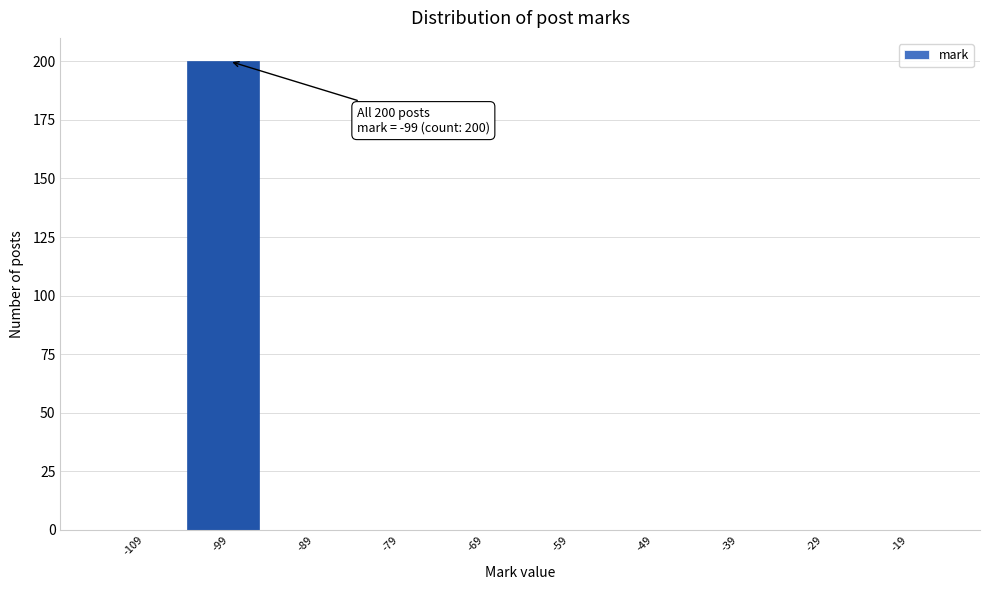

Reading right to left, transcribe all the data shown in this chart.

-19=0	-29=0	-39=0	-49=0	-59=0	-69=0	-79=0	-89=0	-99=200	-109=0